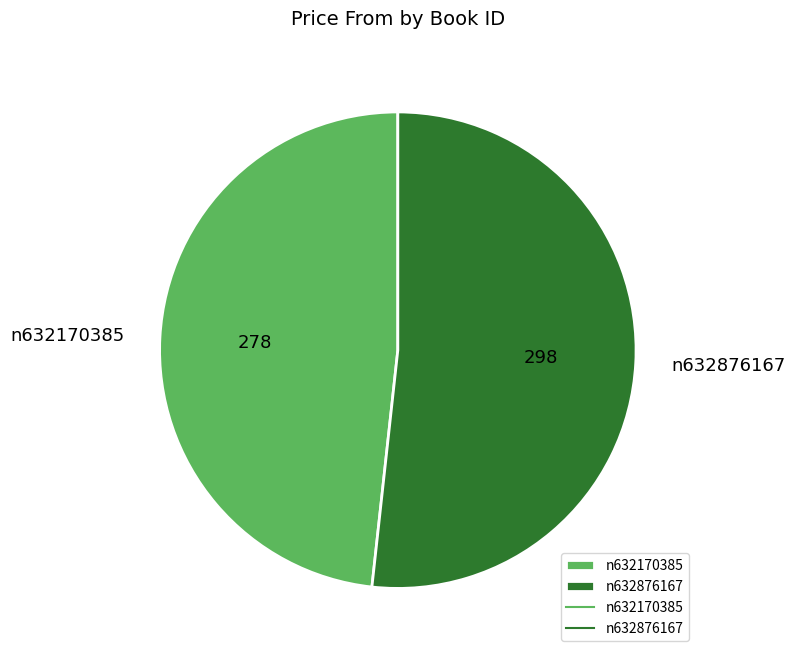

Rank the categories by value from lowest to highest.

n632170385, n632876167